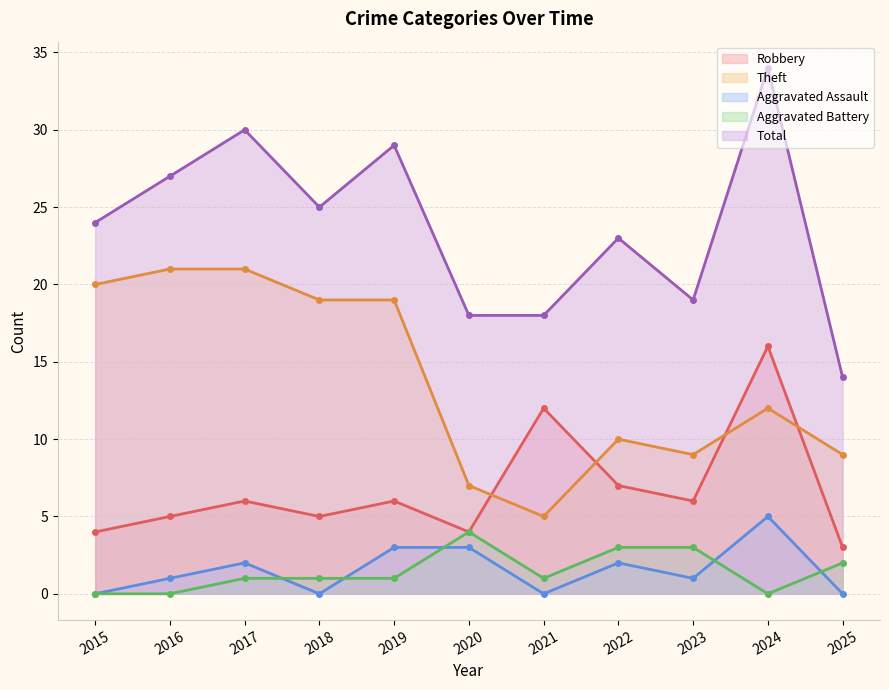

Reading right to left, what are all the values shown in this chart?

Robbery: 2025=3	2024=16	2023=6	2022=7	2021=12	2020=4	2019=6	2018=5	2017=6	2016=5	2015=4
Theft: 2025=9	2024=12	2023=9	2022=10	2021=5	2020=7	2019=19	2018=19	2017=21	2016=21	2015=20
Aggravated Assault: 2025=0	2024=5	2023=1	2022=2	2021=0	2020=3	2019=3	2018=0	2017=2	2016=1	2015=0
Aggravated Battery: 2025=2	2024=0	2023=3	2022=3	2021=1	2020=4	2019=1	2018=1	2017=1	2016=0	2015=0
Total: 2025=14	2024=34	2023=19	2022=23	2021=18	2020=18	2019=29	2018=25	2017=30	2016=27	2015=24